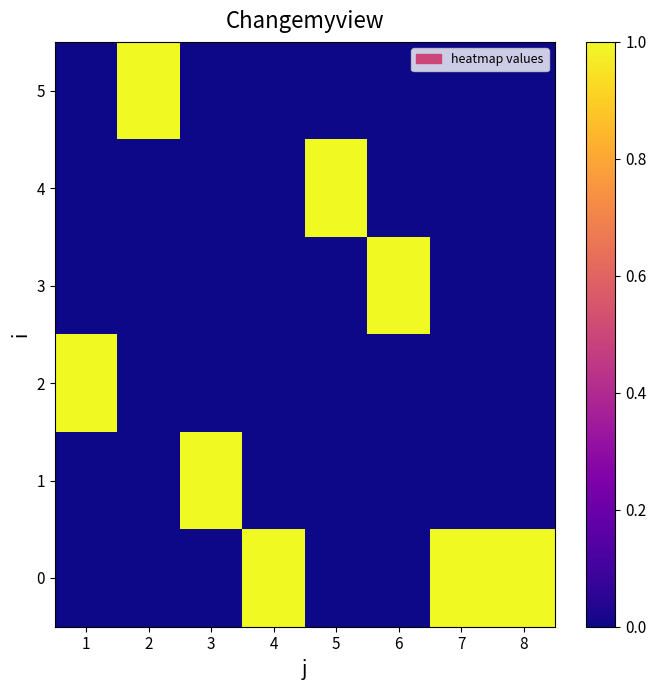

Reading right to left, list all the values displayed in this chart.

0: 8=1	7=1	6=0	5=0	4=1	3=0	2=0	1=0
1: 8=0	7=0	6=0	5=0	4=0	3=1	2=0	1=0
2: 8=0	7=0	6=0	5=0	4=0	3=0	2=0	1=1
3: 8=0	7=0	6=1	5=0	4=0	3=0	2=0	1=0
4: 8=0	7=0	6=0	5=1	4=0	3=0	2=0	1=0
5: 8=0	7=0	6=0	5=0	4=0	3=0	2=1	1=0